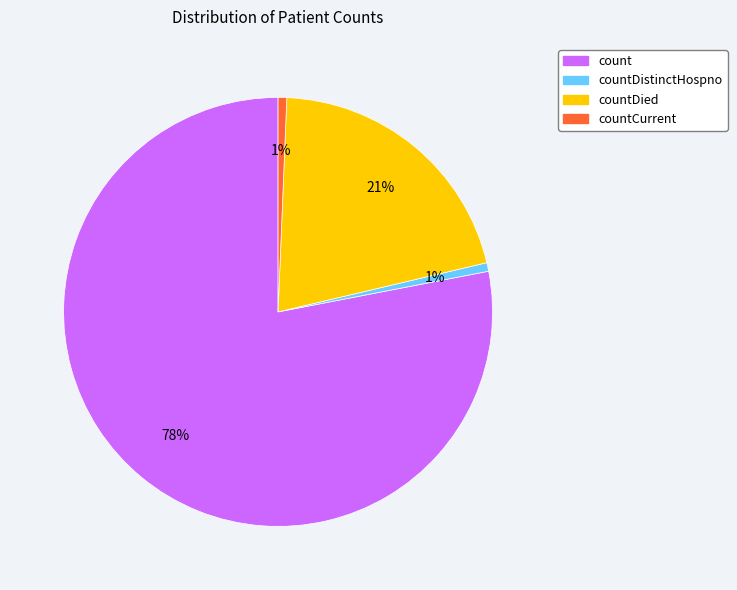

Is there any slice that represents more than half of the pie?

Yes